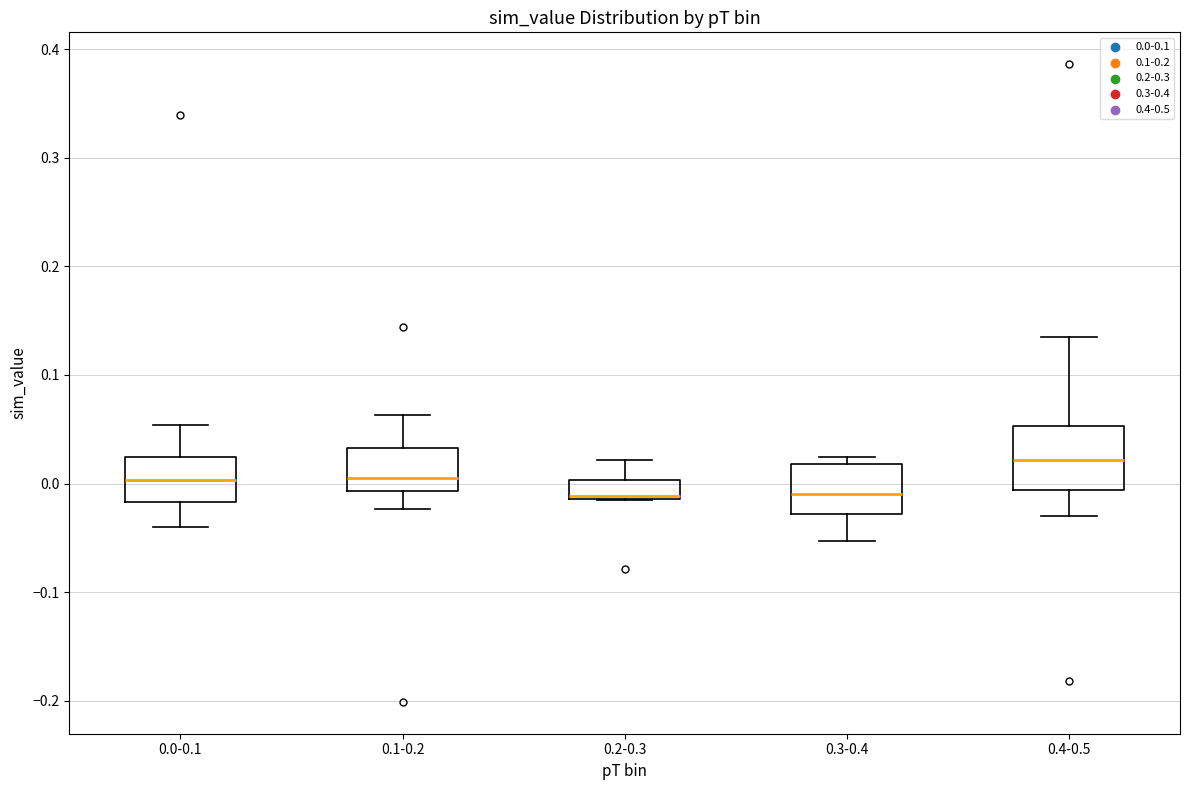

Reading left to right, transcribe this box plot: for each box, give where its median line is, the range the box spans, and where its two whiskers end, as read against the y-axis. The values are not printed on the chart, so give them approximately, as read against the axis.

0.0-0.1: median 0.00, box -0.02 to 0.02, whiskers -0.04 to 0.05
0.1-0.2: median 0.01, box -0.01 to 0.03, whiskers -0.02 to 0.06
0.2-0.3: median -0.01 (just above the box's lower edge), box -0.01 to 0.00, whiskers -0.02 to 0.02
0.3-0.4: median -0.01, box -0.03 to 0.02, whiskers -0.05 to 0.02 (just above the box's upper edge)
0.4-0.5: median 0.02, box -0.01 to 0.05, whiskers -0.03 to 0.14